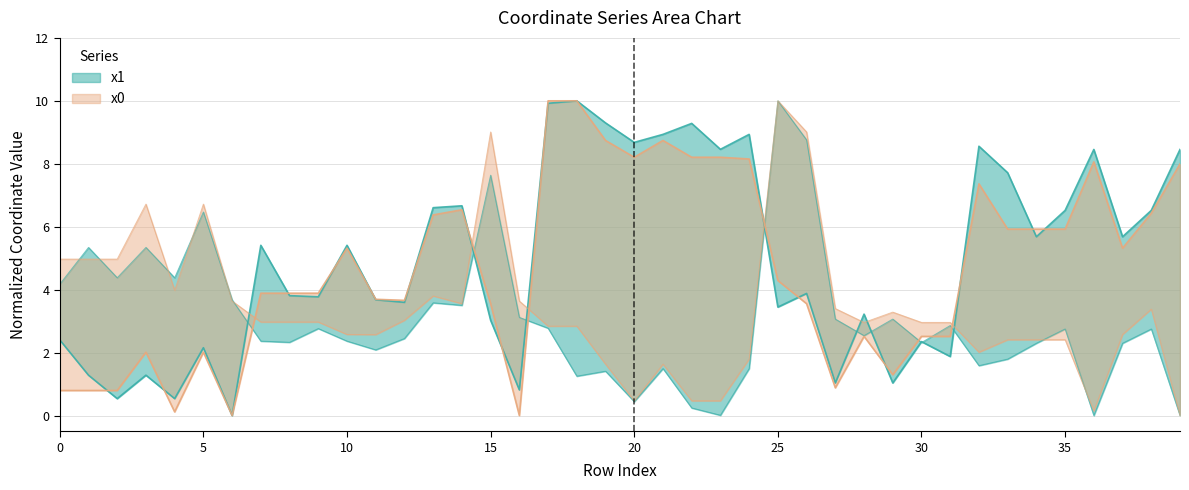

At how many categories does at least one series exceed 5?

26